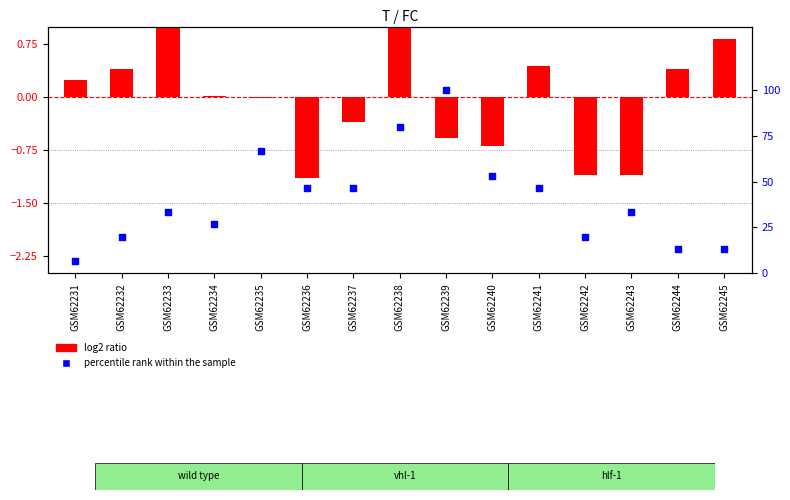

At how many categories does at least one series exceed 11?

14